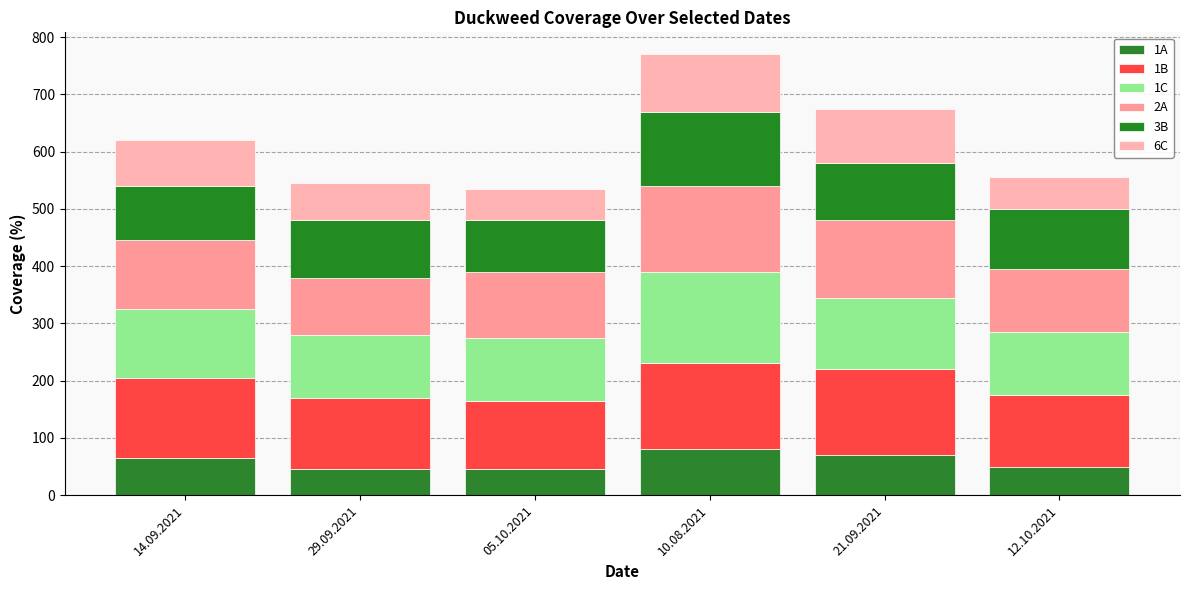

How many bars are there in total?

6